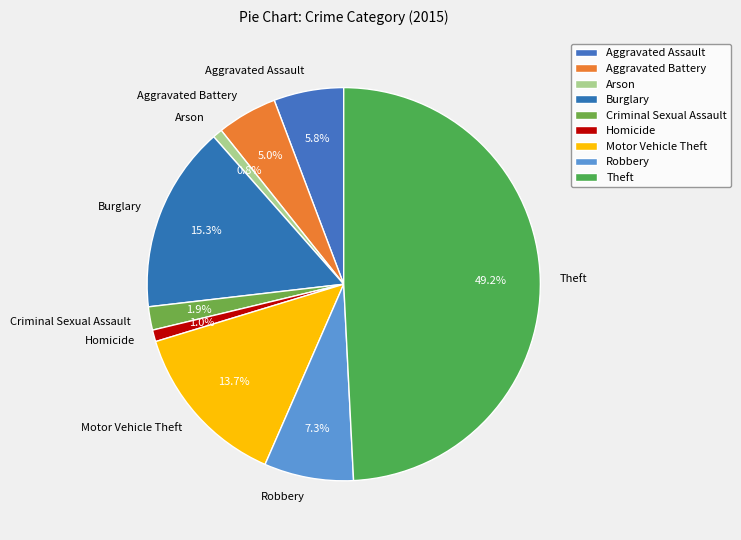

What portion of the pie excludes Motor Vehicle Theft?

86.3%